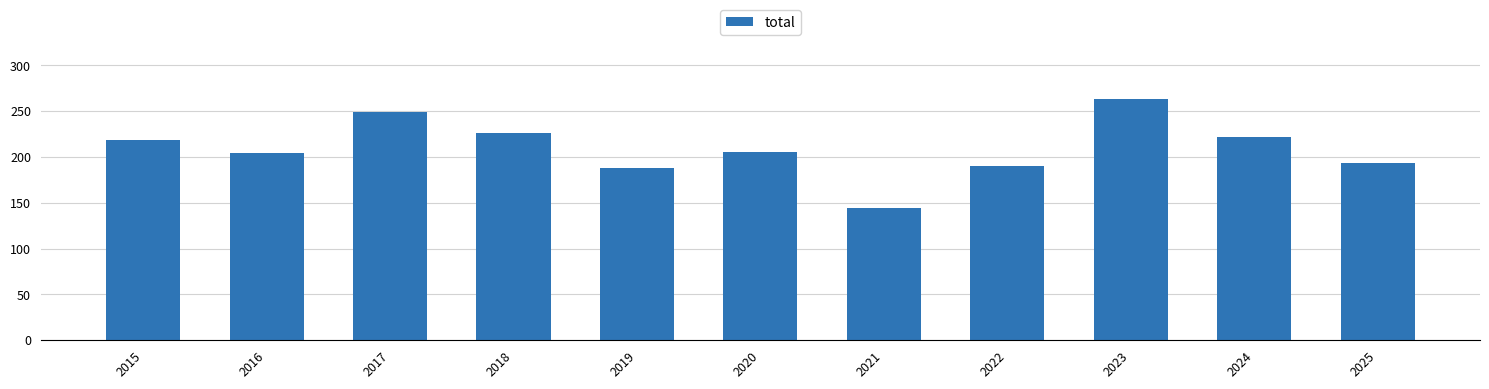

What is the sum of all values?

2304